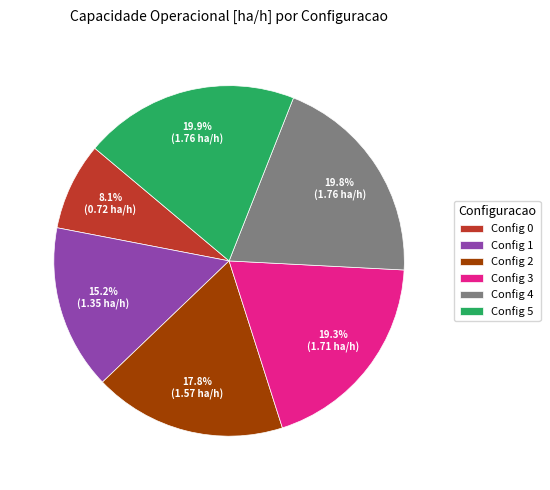

Between Config 1 and Config 0, which is larger?

Config 1